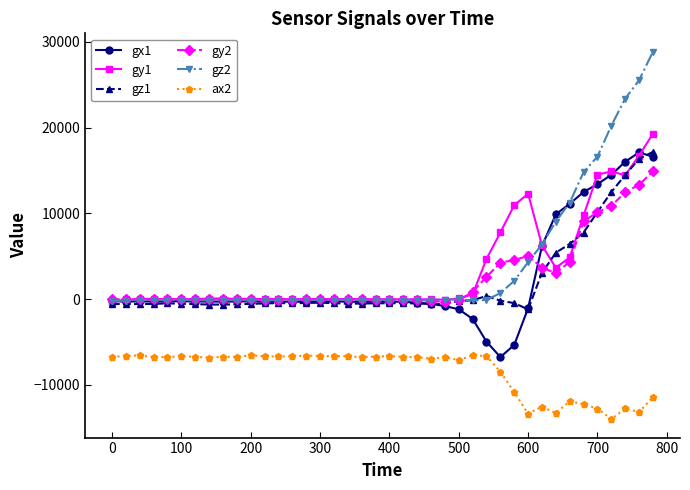

True or false: ax2 and gx1 cross at least once.

False